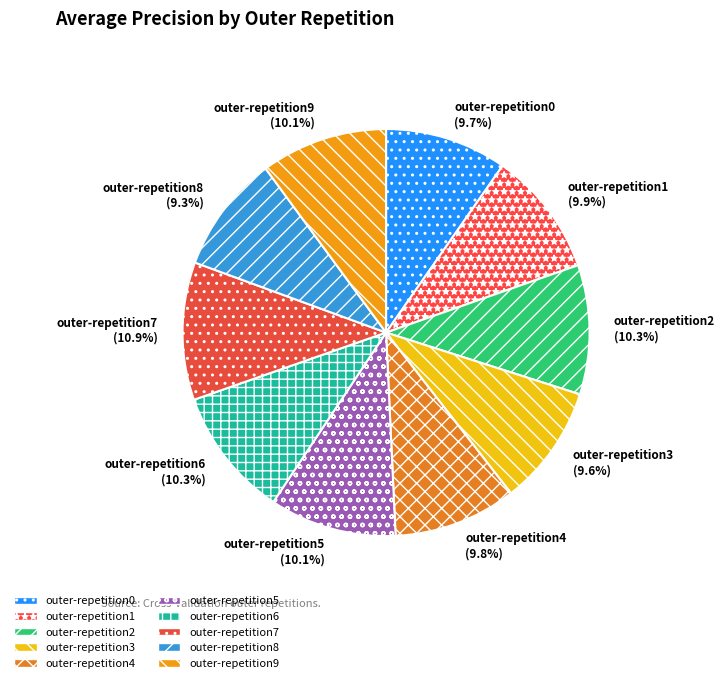

Which category has the biggest portion of the pie?

outer-repetition7